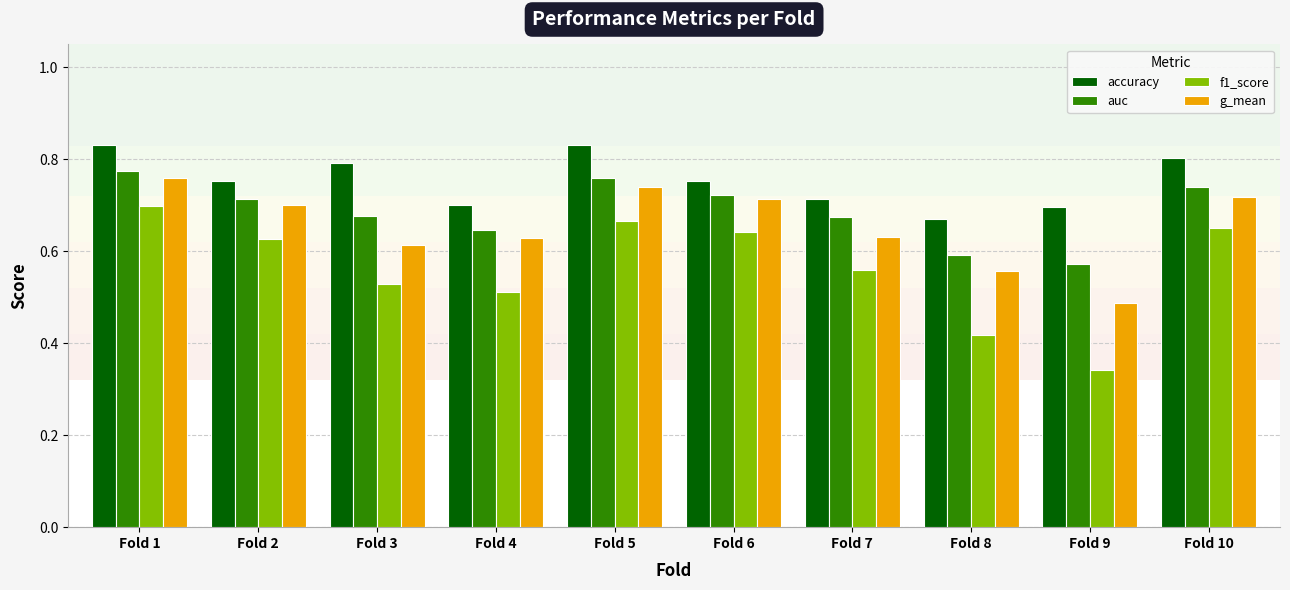

What is the total value across all series at Fold 6?

2.8